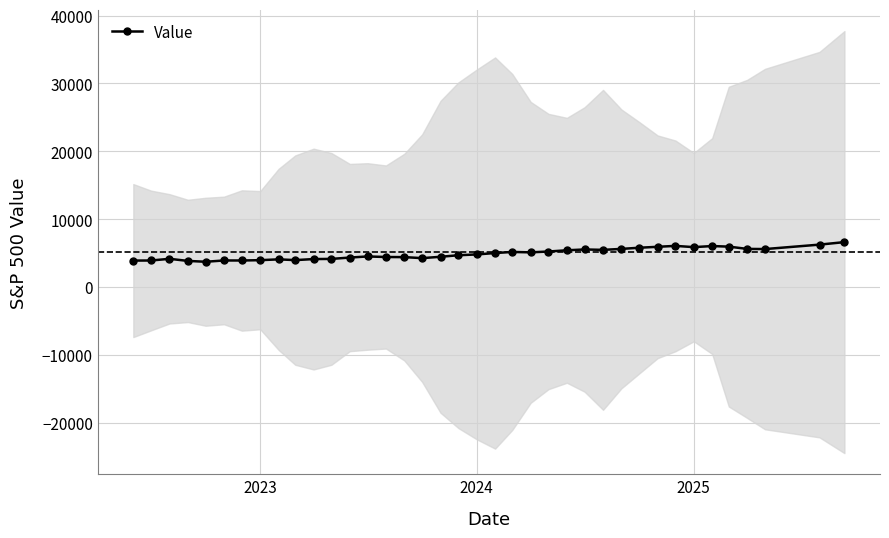

How many points are lower than both their immediate neighbors (excluding endpoints)?

8